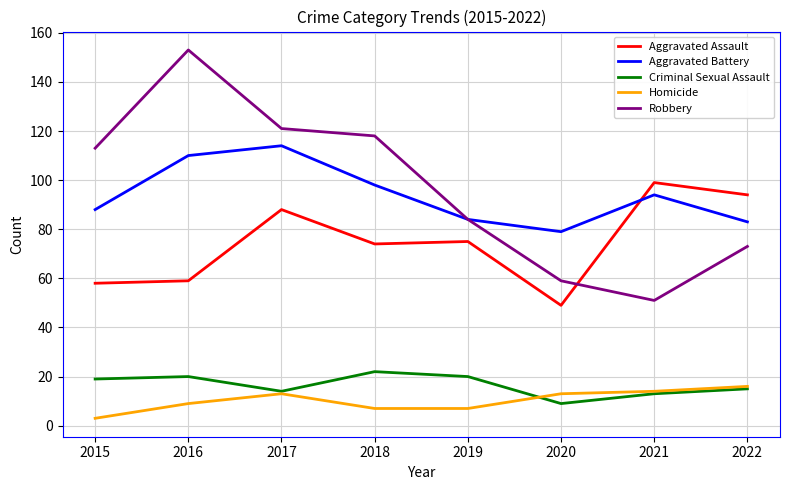

The Robbery series shows 59 at 2020. True or false?

True